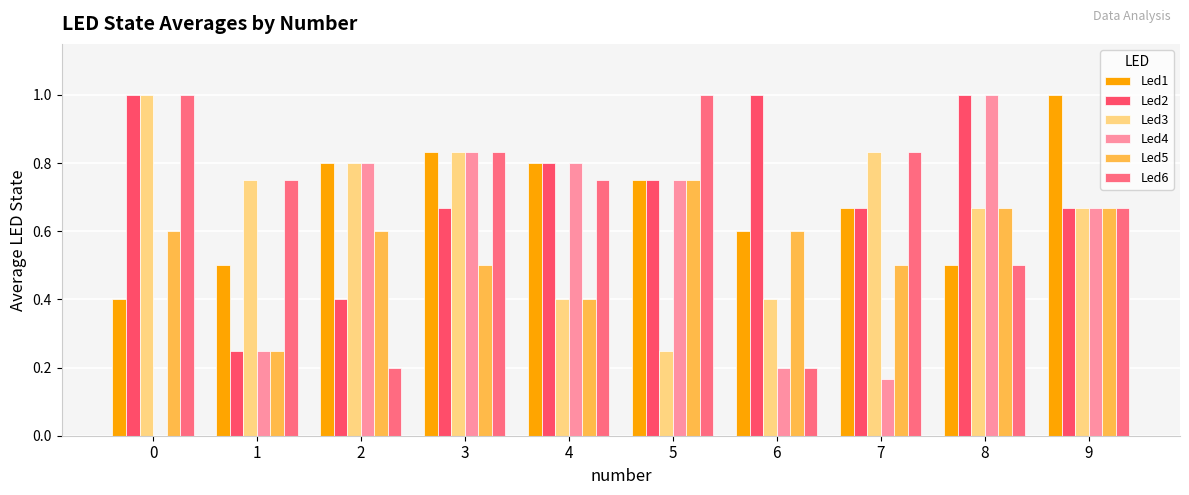

Are the bars horizontal?

No